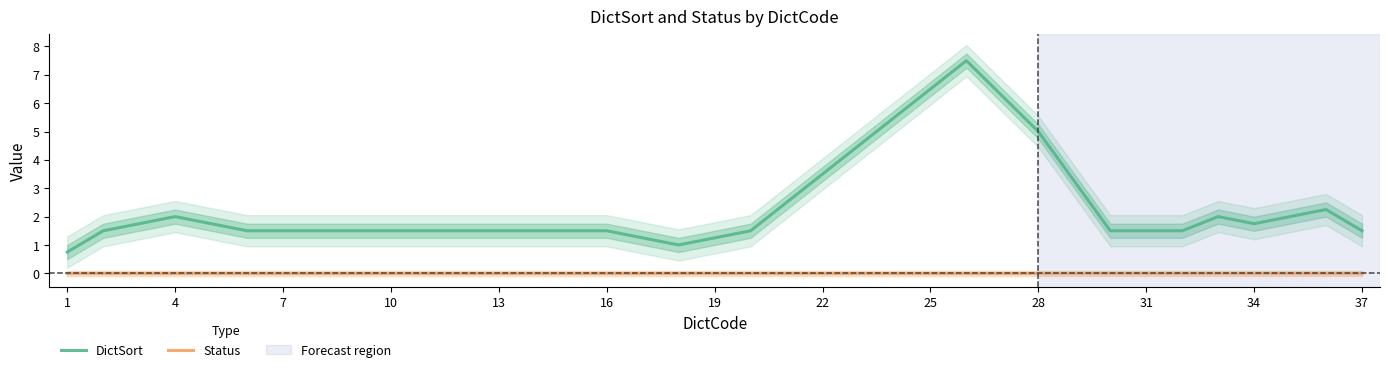

True or false: Status has a value of 0.0 at 16.

True